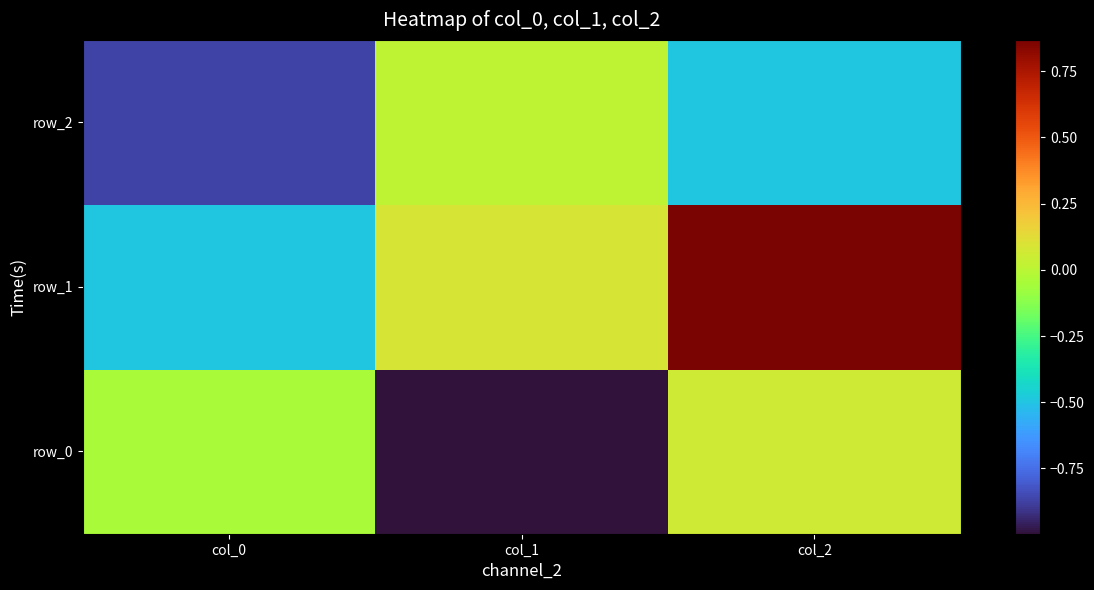

Which series has the largest range (max minus min)?

row_1